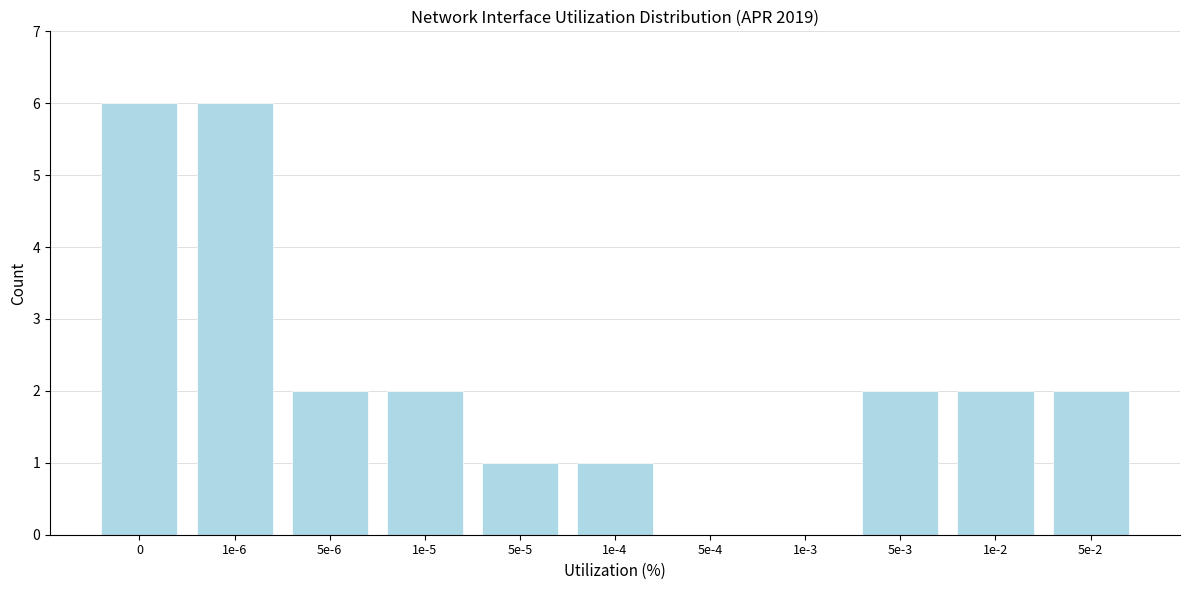

Reading left to right, list all the values displayed in this chart.

0=6	1e-6=6	5e-6=2	1e-5=2	5e-5=1	1e-4=1	5e-4=0	1e-3=0	5e-3=2	1e-2=2	5e-2=2